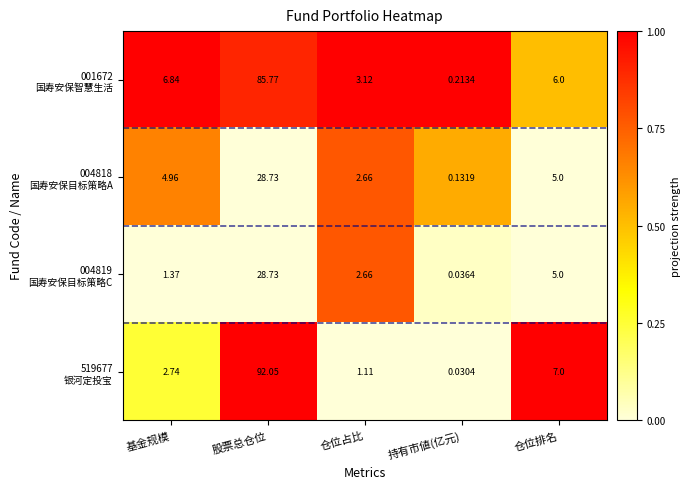

Which category has the lowest value across all series?

持有市値(亿元)